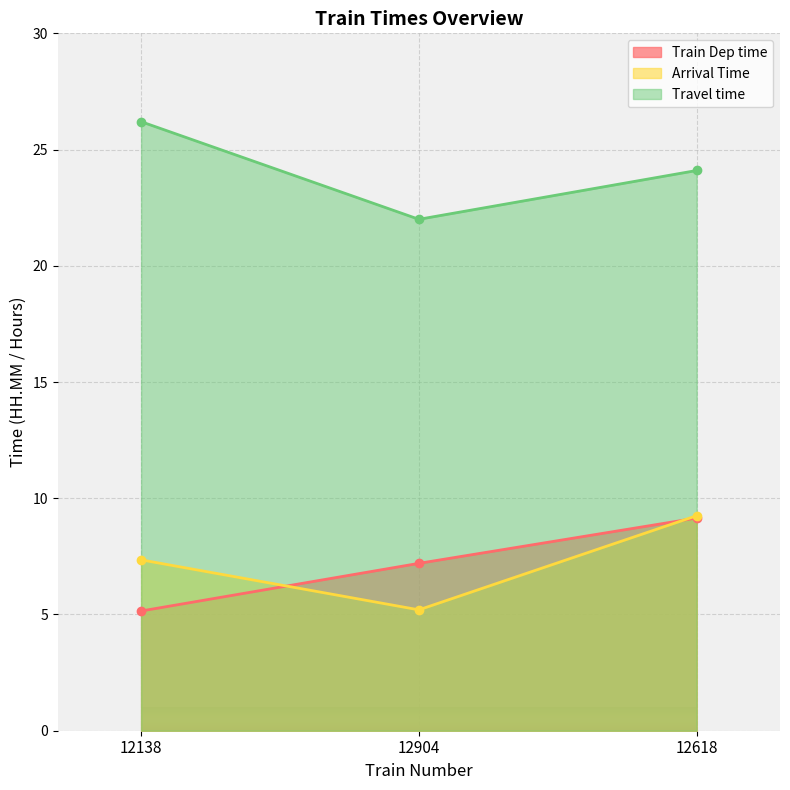

Reading right to left, list all the values displayed in this chart.

Train Dep time: 12618=9.2	12904=7.2	12138=5.2
Arrival Time: 12618=9.2	12904=5.2	12138=7.3
Travel time: 12618=24.1	12904=22.0	12138=26.2